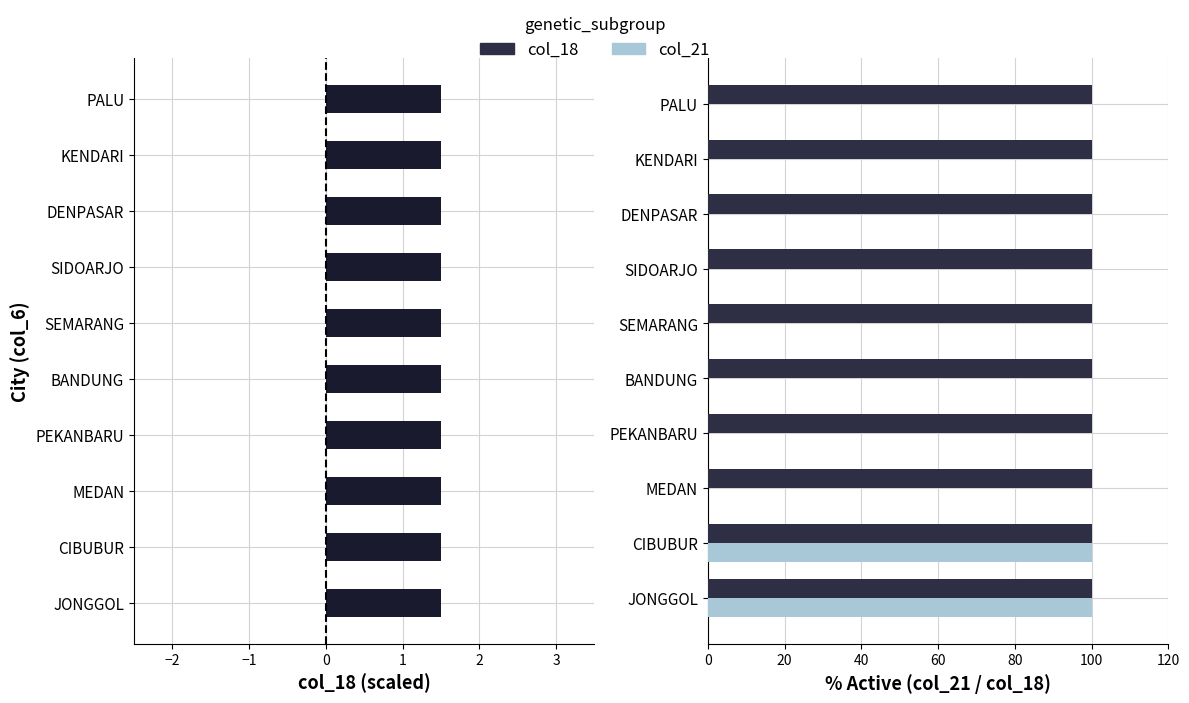

Which series has the largest range (max minus min)?

col_21